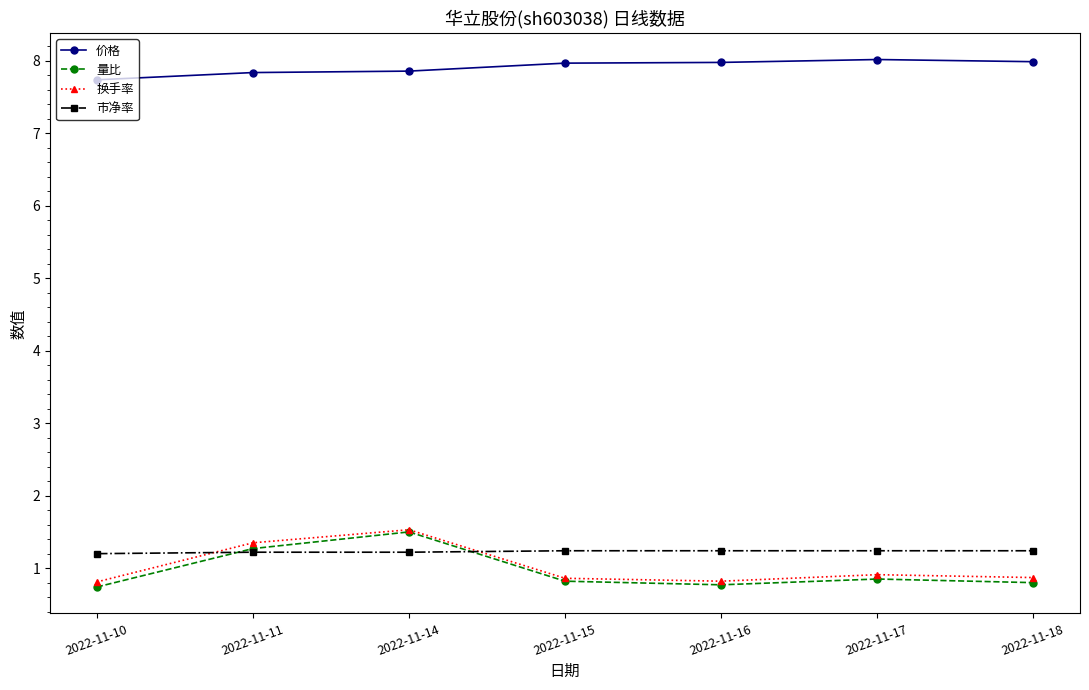

True or false: 价格 and 换手率 cross at least once.

False